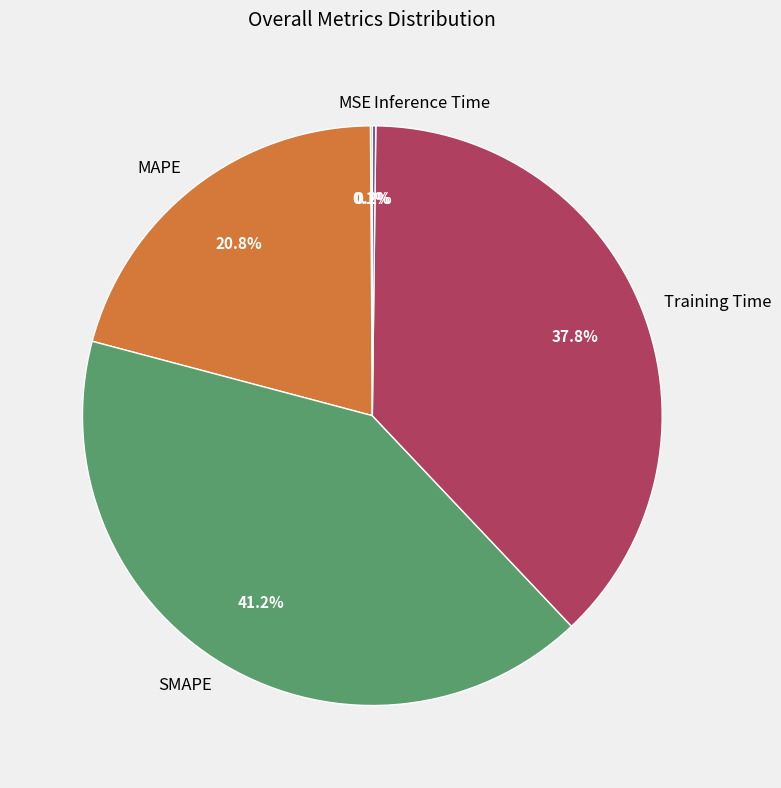

To the nearest percent, what is the average slice percentage?

20%